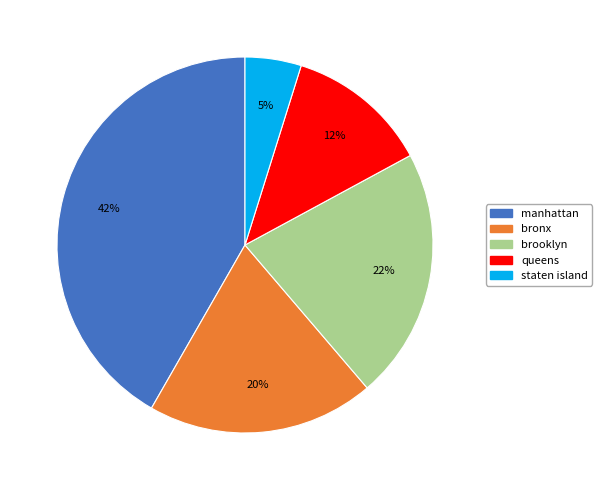

Which category has the smallest portion of the pie?

staten island